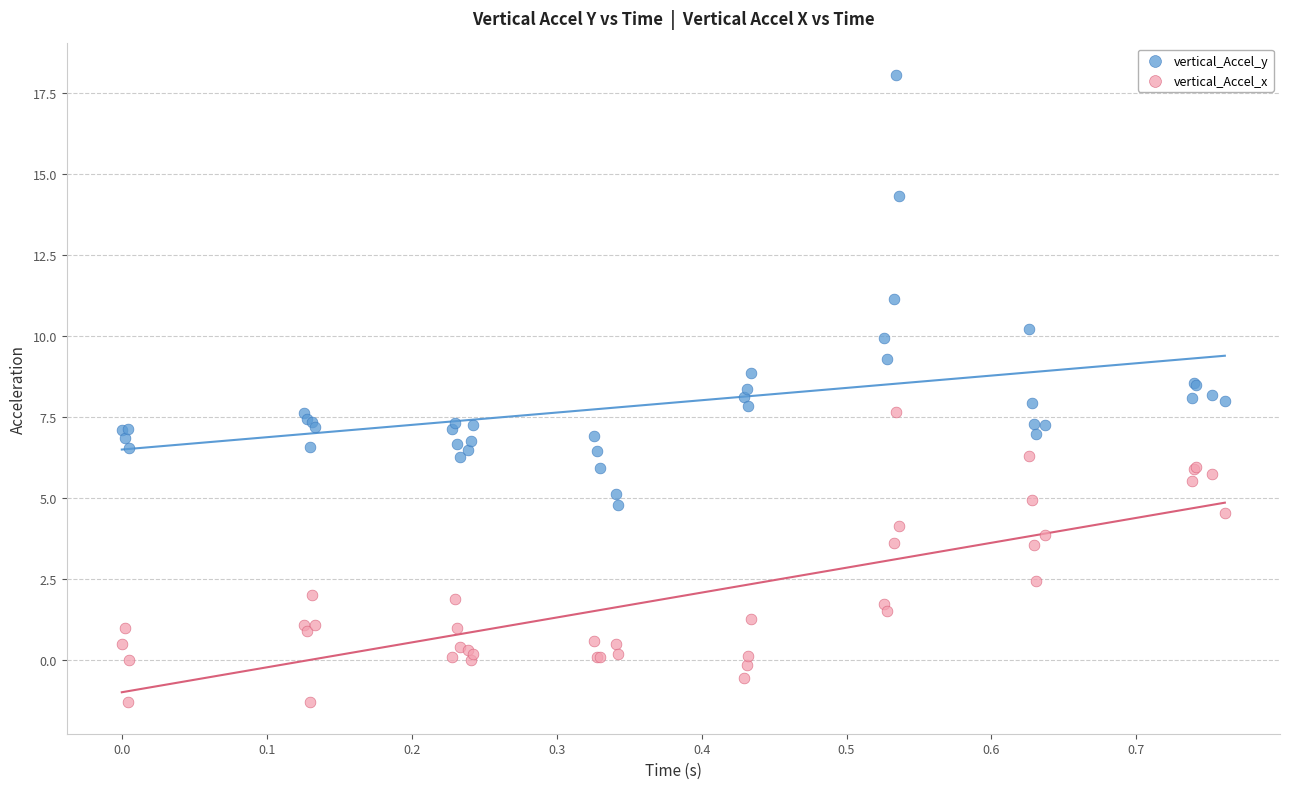

What are all the series names shown in the legend?

vertical_Accel_y, vertical_Accel_x